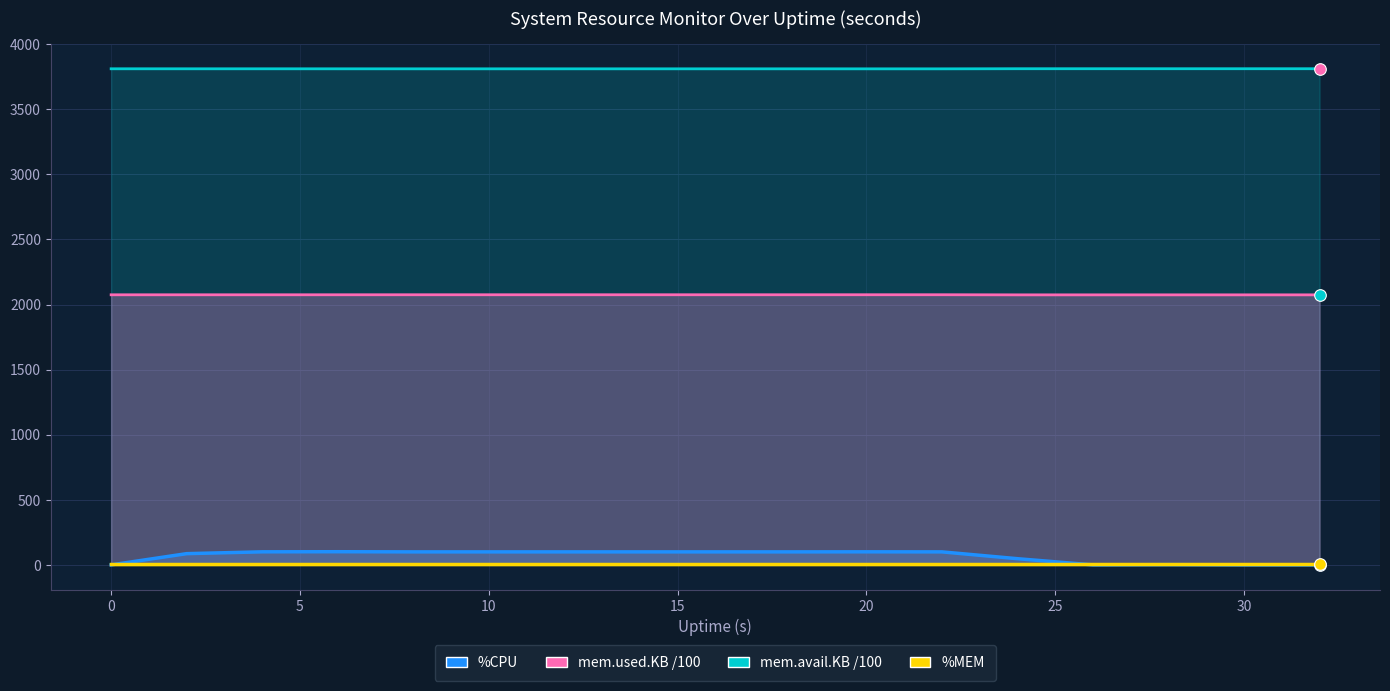

Which series contains the highest Y value?

mem.avail.KB